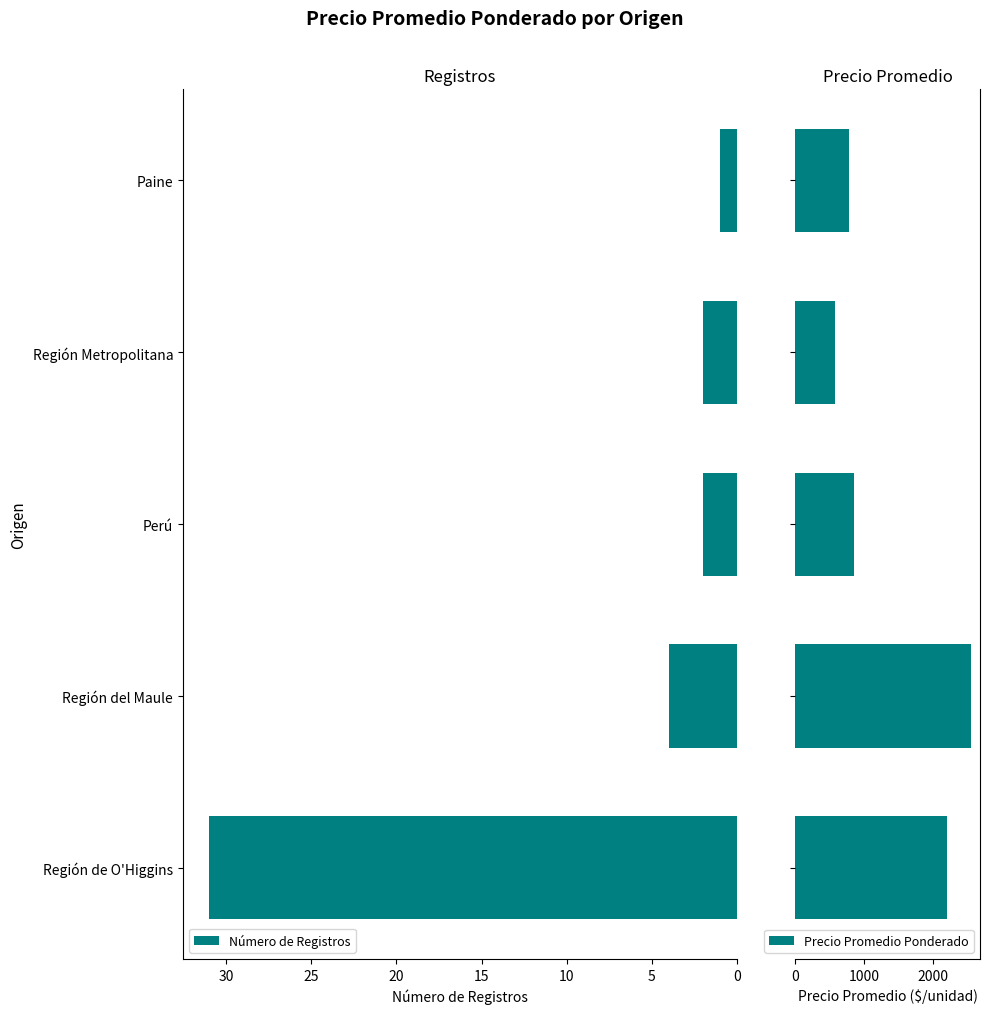

How many data points does each series have?

5